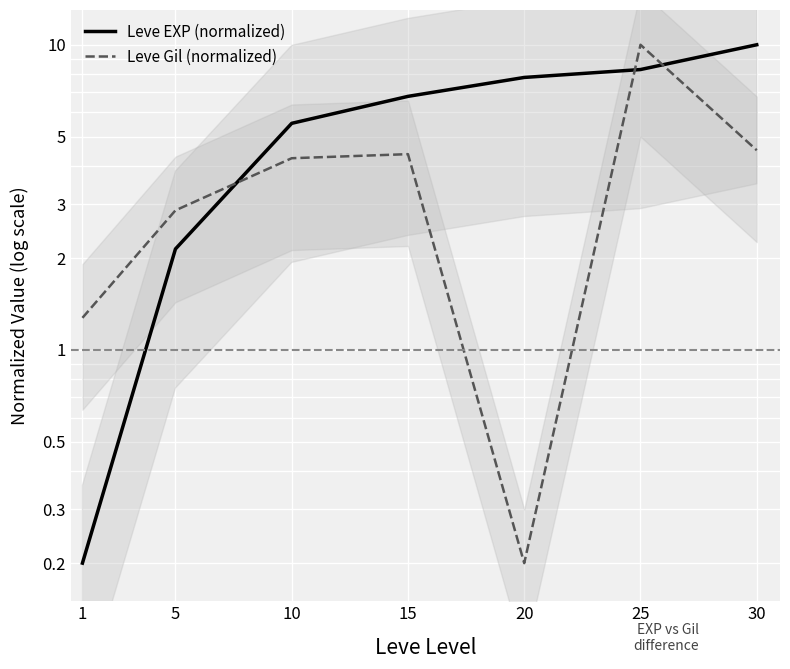

True or false: Leve Gil (normalized) and Leve EXP (normalized) intersect in this chart.

True